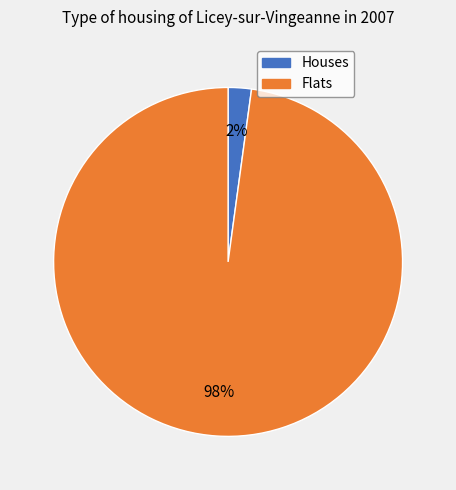

To the nearest percent, what is the average slice percentage?

50%